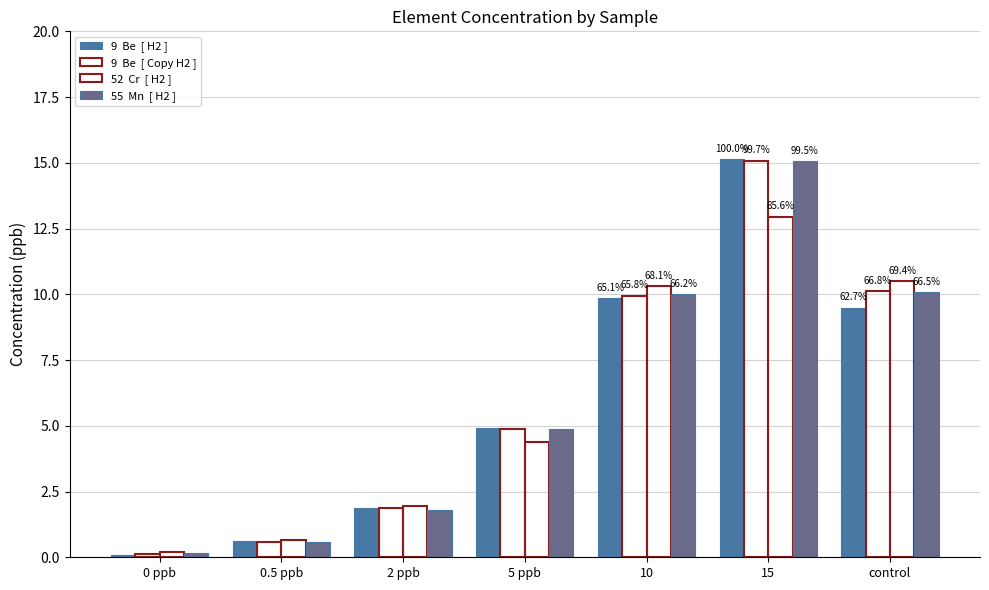

How many series are shown in this chart?

4